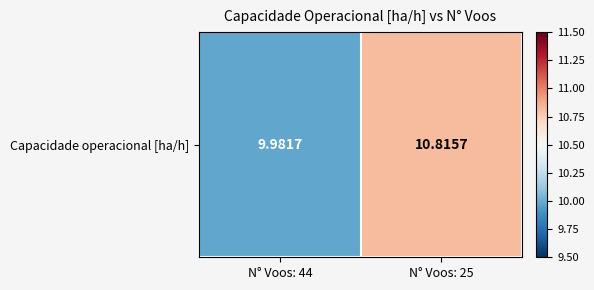

What is the change in value from N° Voos: 44 to N° Voos: 25?

+0.8